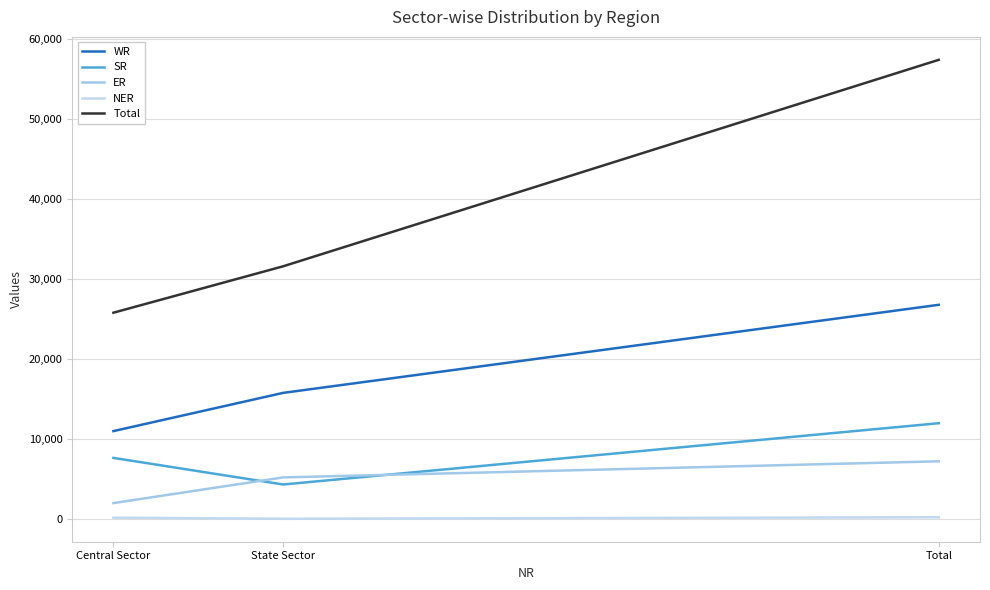

List the labels in order of SR value, largest first.

Total, Central Sector, State Sector